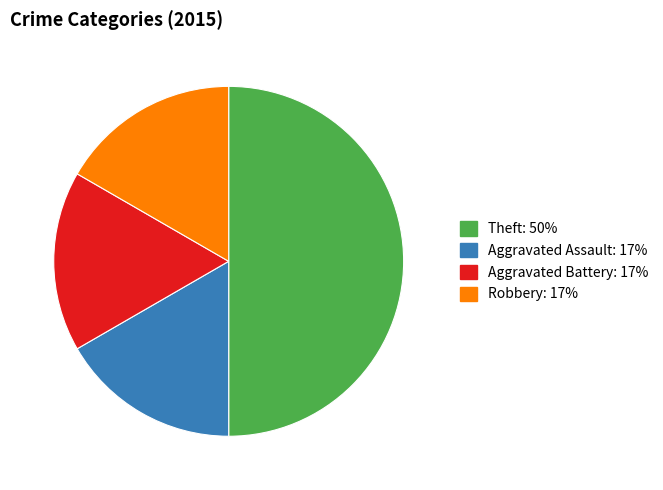

Combined, do Theft and Aggravated Battery account for over 50%?

Yes